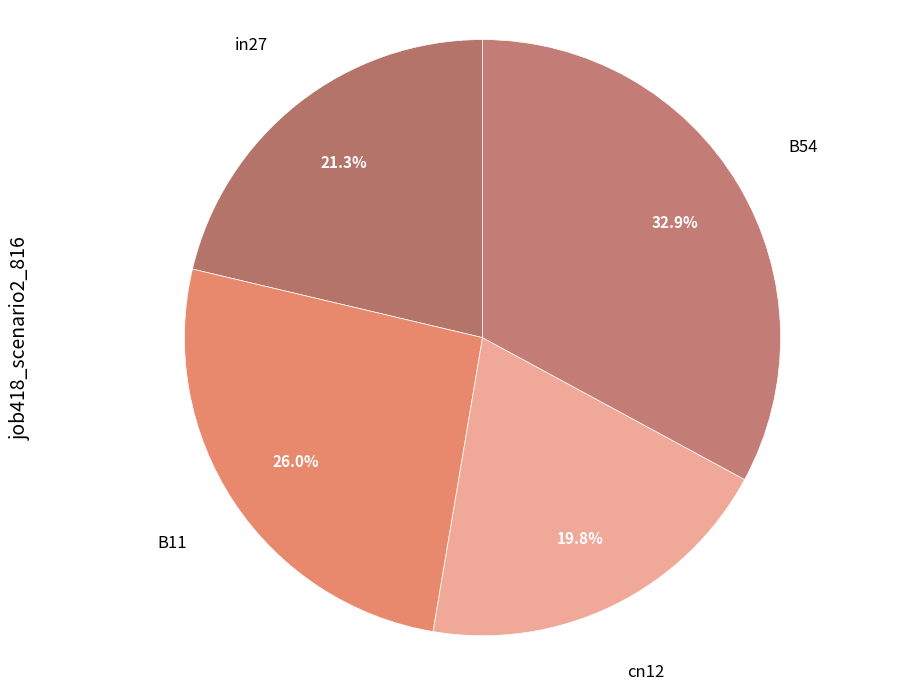

How much of the chart is everything except B11?

74.0%